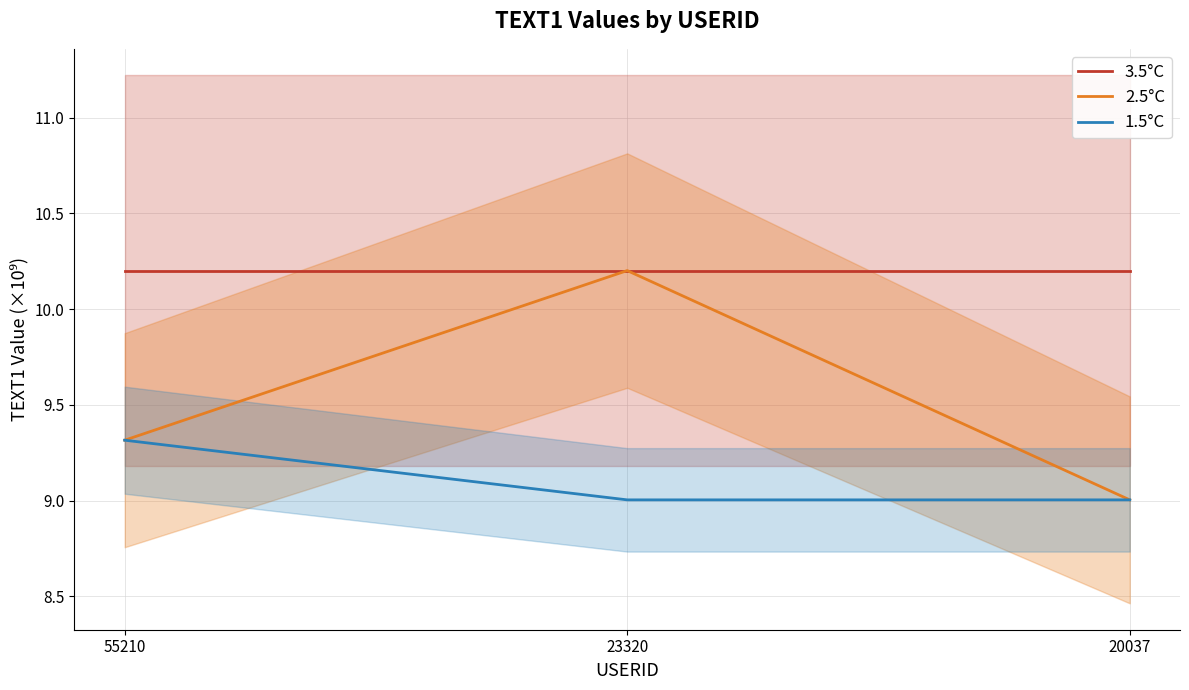

At which category is the sum across all series the highest?

23320